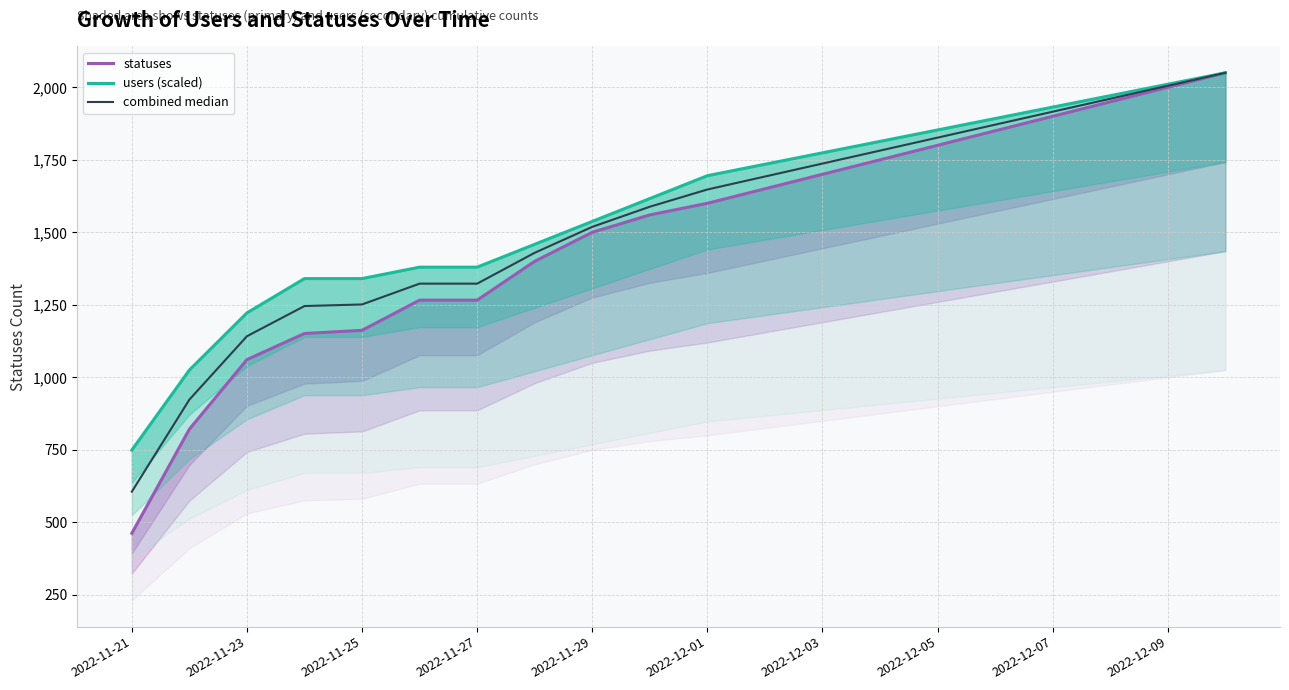

The combined median series shows 1826.4 at 2022-12-05. True or false?

True